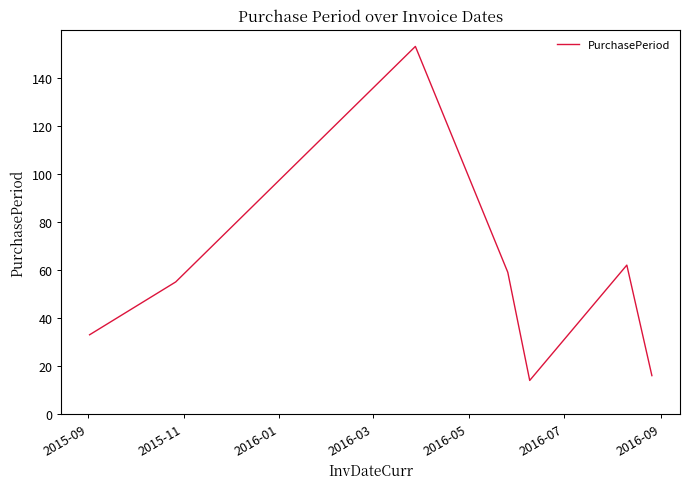

How many interior local valleys (lower than both neighbors) does the data have?

1